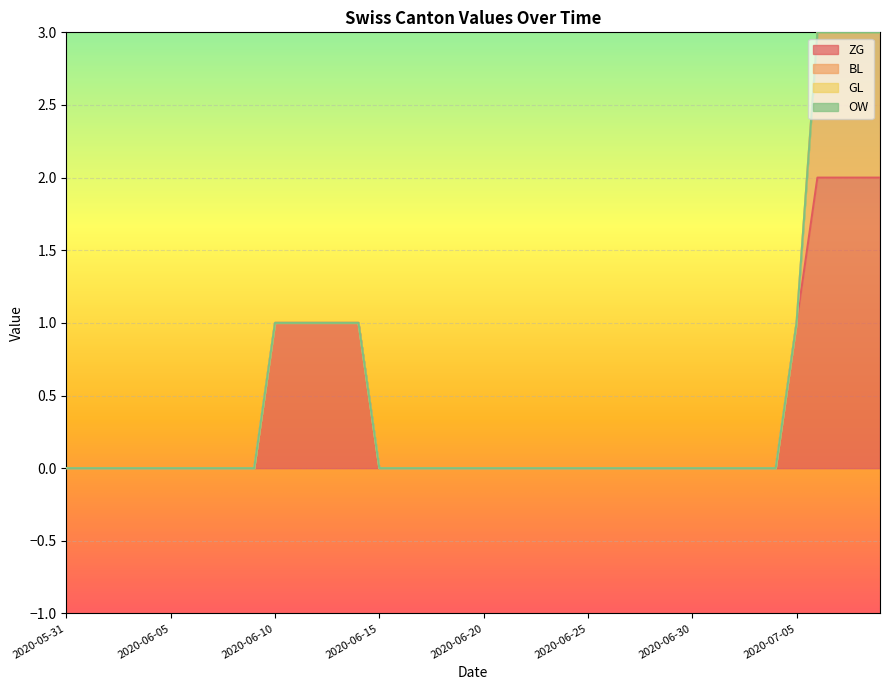

How many data points does each series have?

40